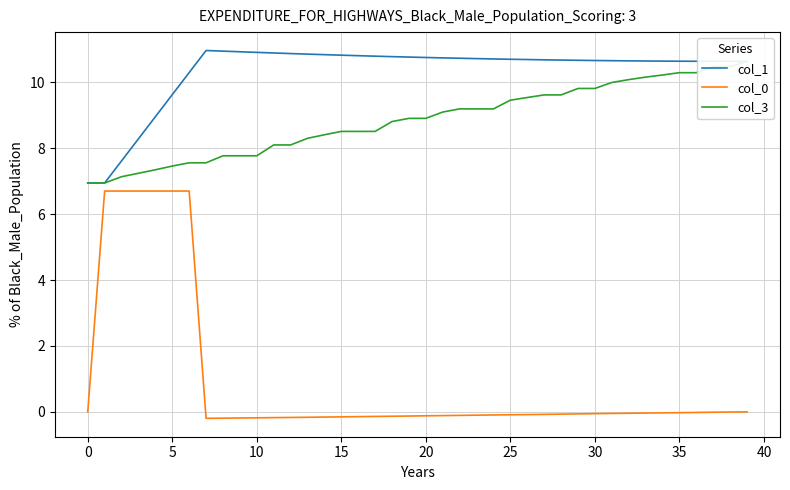

How many values in the col_3 series are below 8?

11